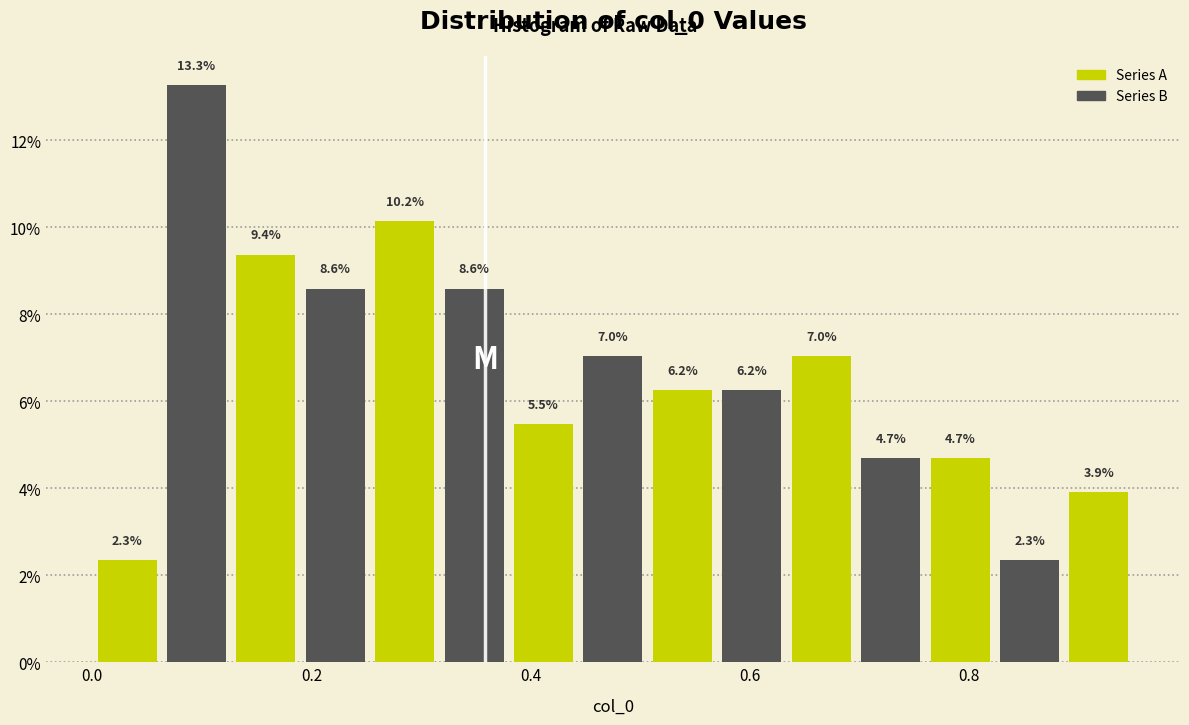

Read against the x-axis, roughly where is the centre of the tallest bar?

0.10